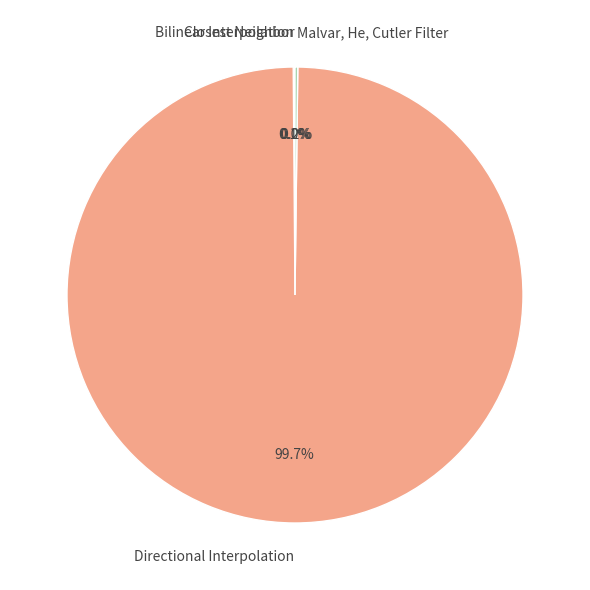

To the nearest percent, what portion does Directional Interpolation represent?

100%